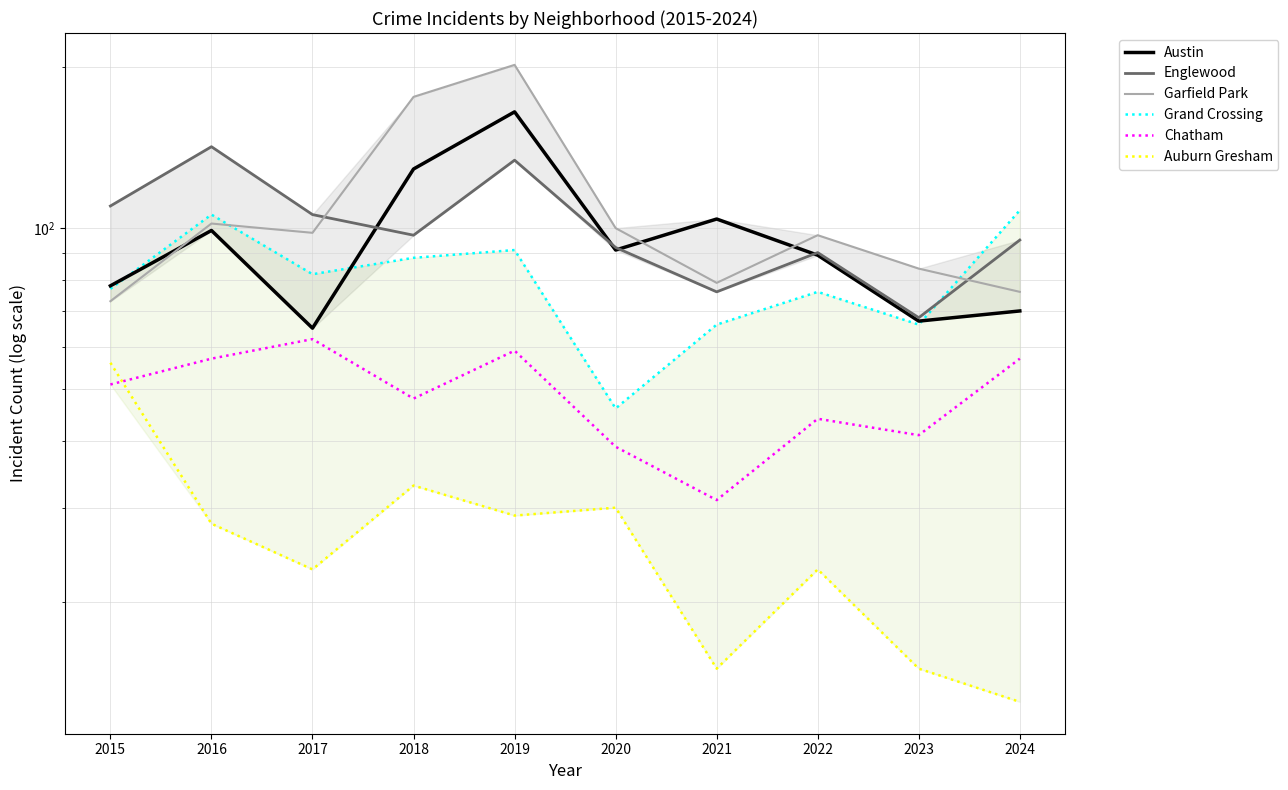

Reading left to right, what are all the values shown in this chart?

Austin: 78	99	65	129	165	91	104	89	67	70
Englewood: 110	142	106	97	134	92	76	90	68	95
Garfield Park: 73	102	98	176	202	100	79	97	84	76
Grand Crossing: 77	106	82	88	91	46	66	76	66	108
Chatham: 51	57	62	48	59	39	31	44	41	57
Auburn Gresham: 56	28	23	33	29	30	15	23	15	13